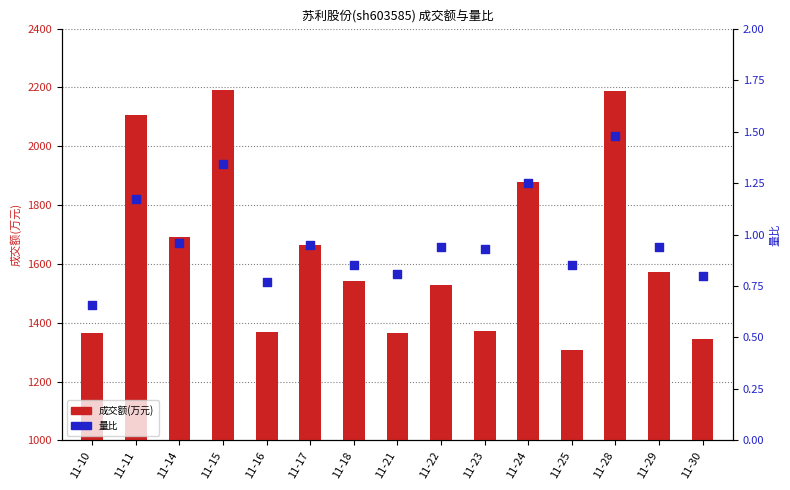

What are all the series names shown in the legend?

成交额(万元), 量比